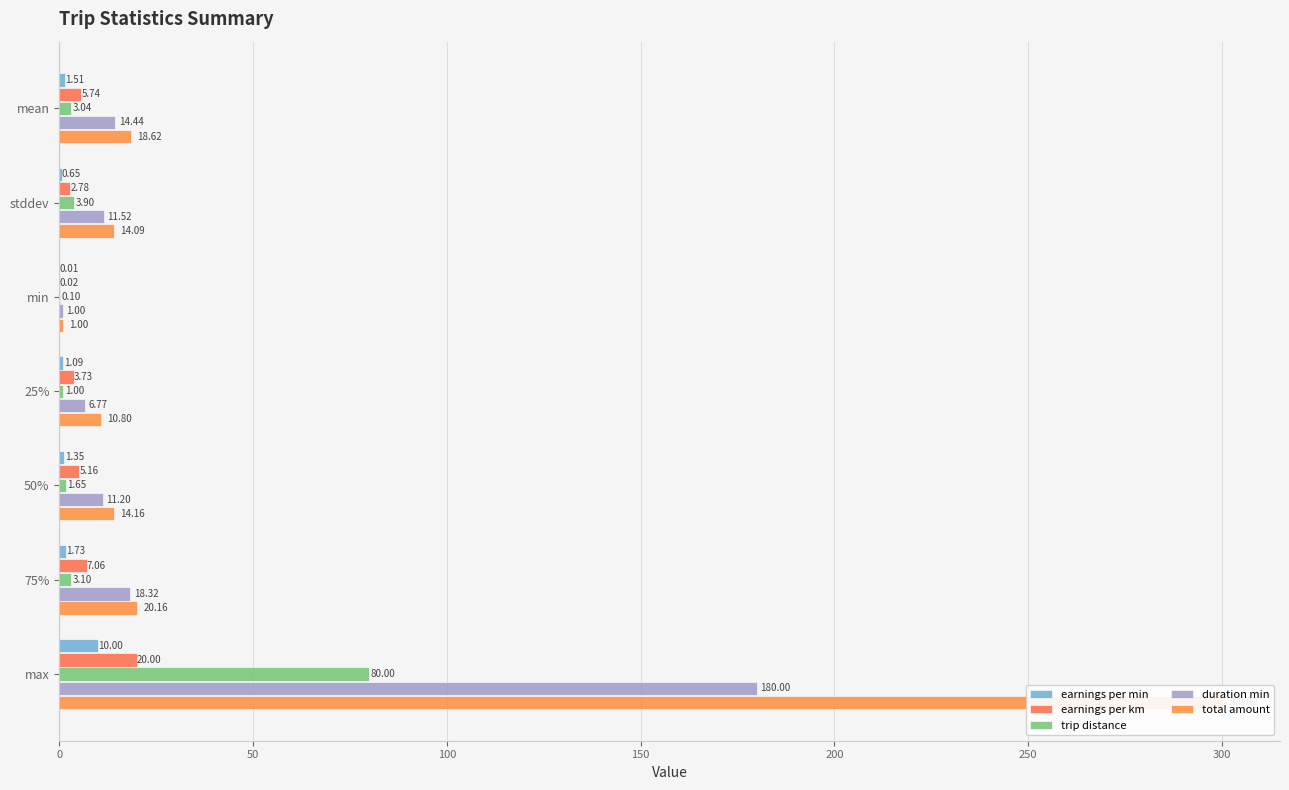

How many series are shown in this chart?

5